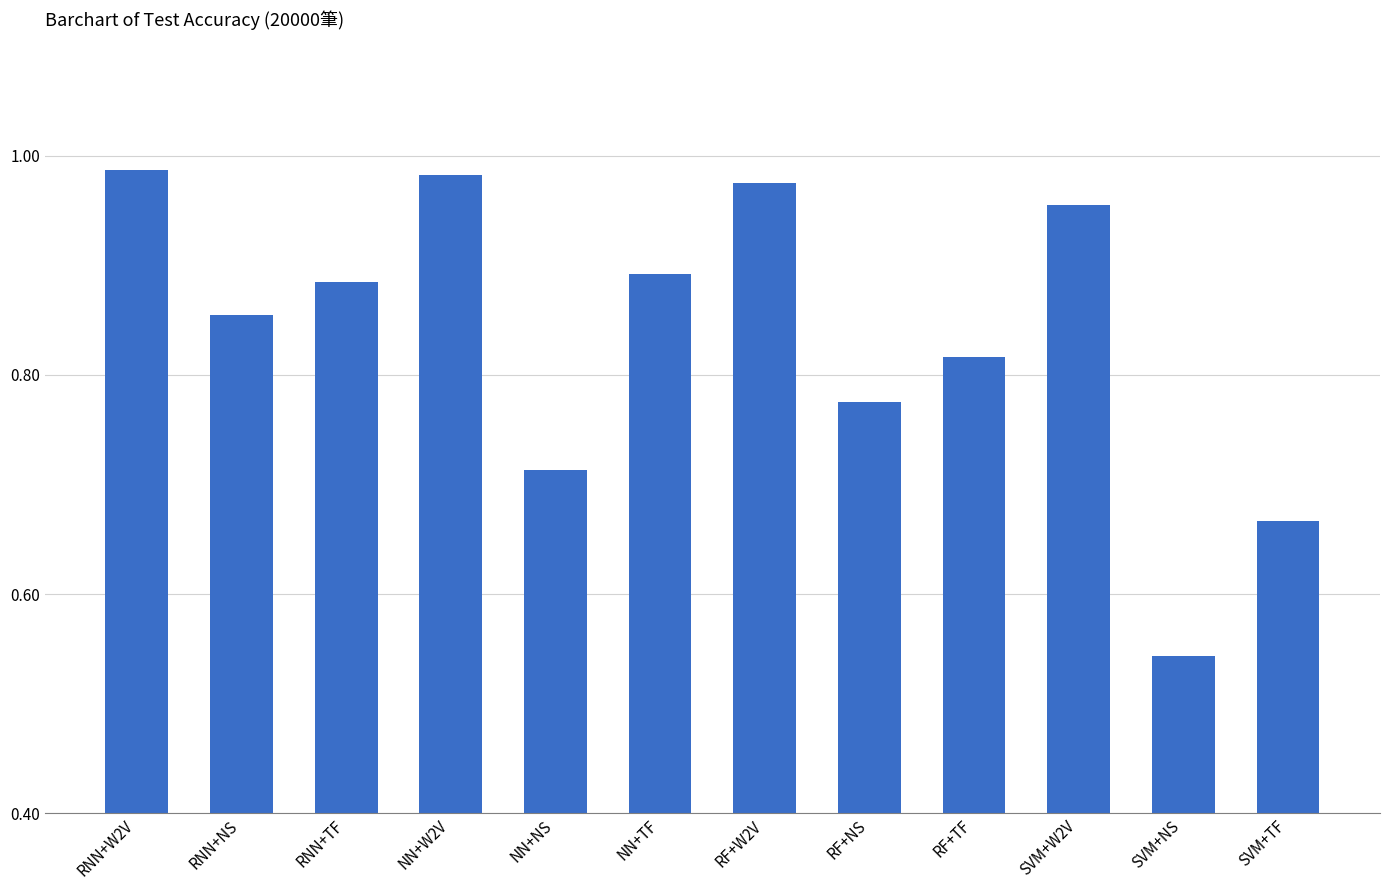

What is the difference between the second highest and second lowest values?

0.3